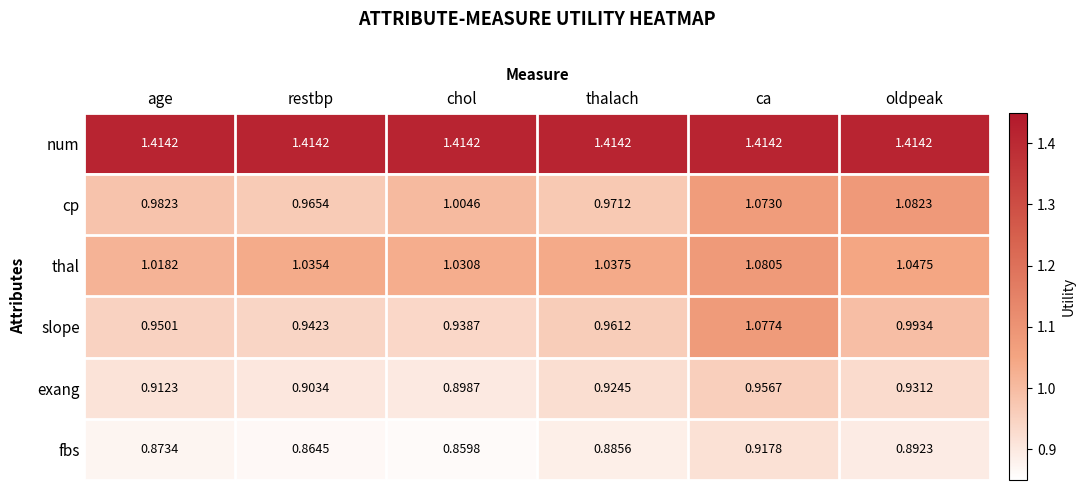

Where is cp nearest to the value 1?

chol